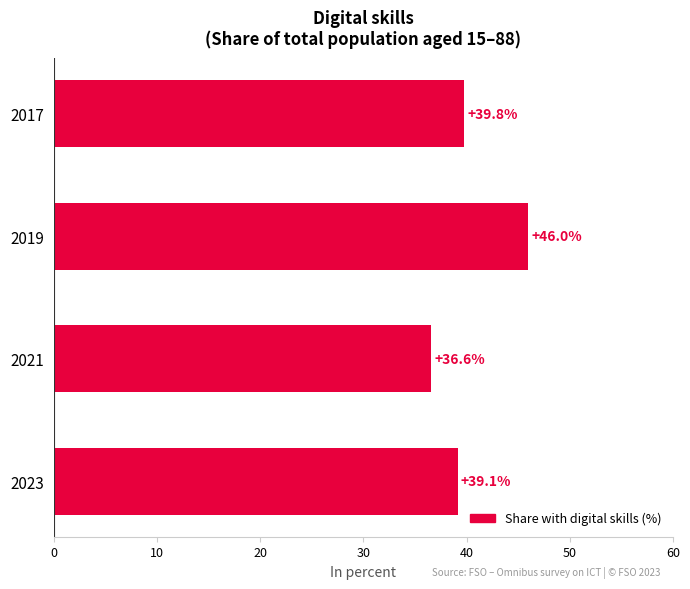

Reading top to bottom, extract all data points from this chart.

39.8	46.0	36.6	39.1